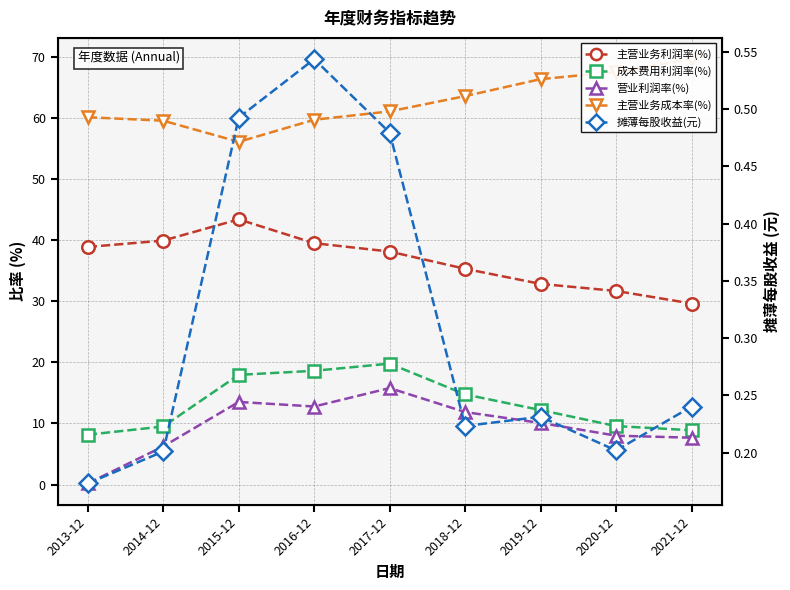

At which category does 主营业务成本率(%) reach its first local valley?

2015-12